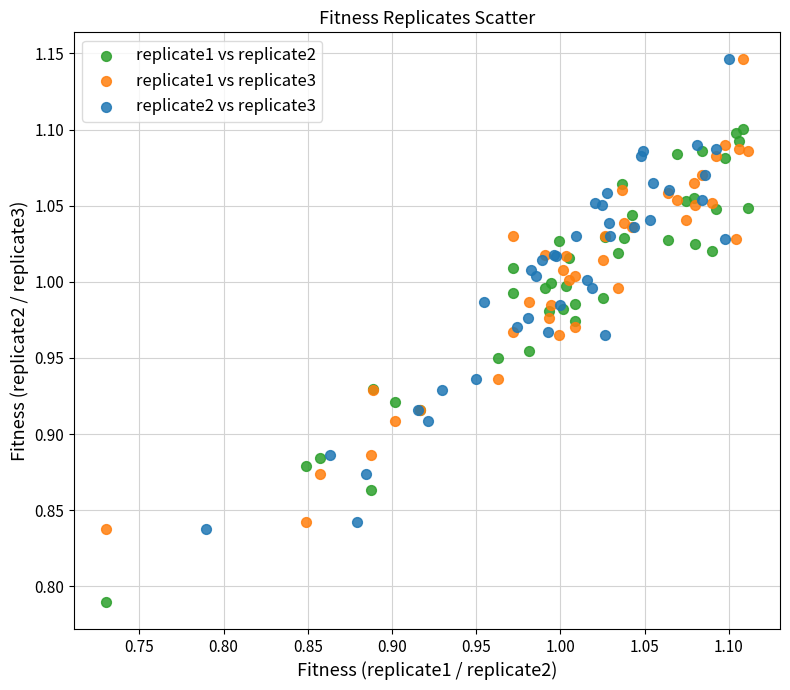

Which series has the widest spread of Y values?

replicate1 vs replicate2